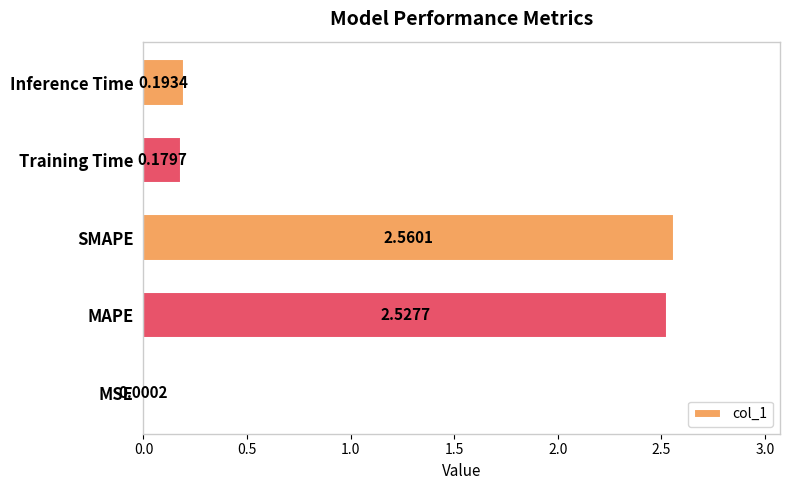

Which has a higher value, MAPE or Training Time?

MAPE